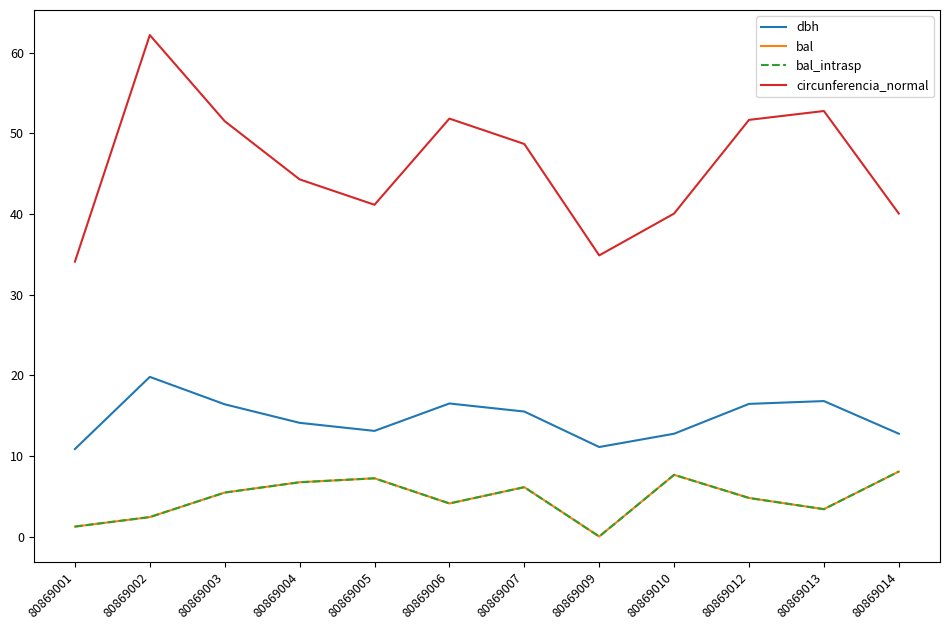

Where is bal_intrasp nearest to the value 4?

80869006